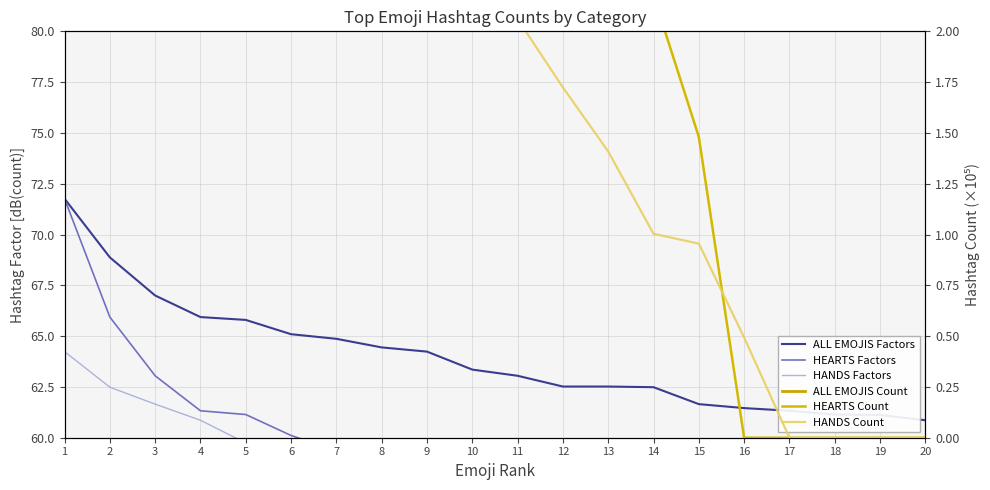

How many lines are shown in the chart?

6